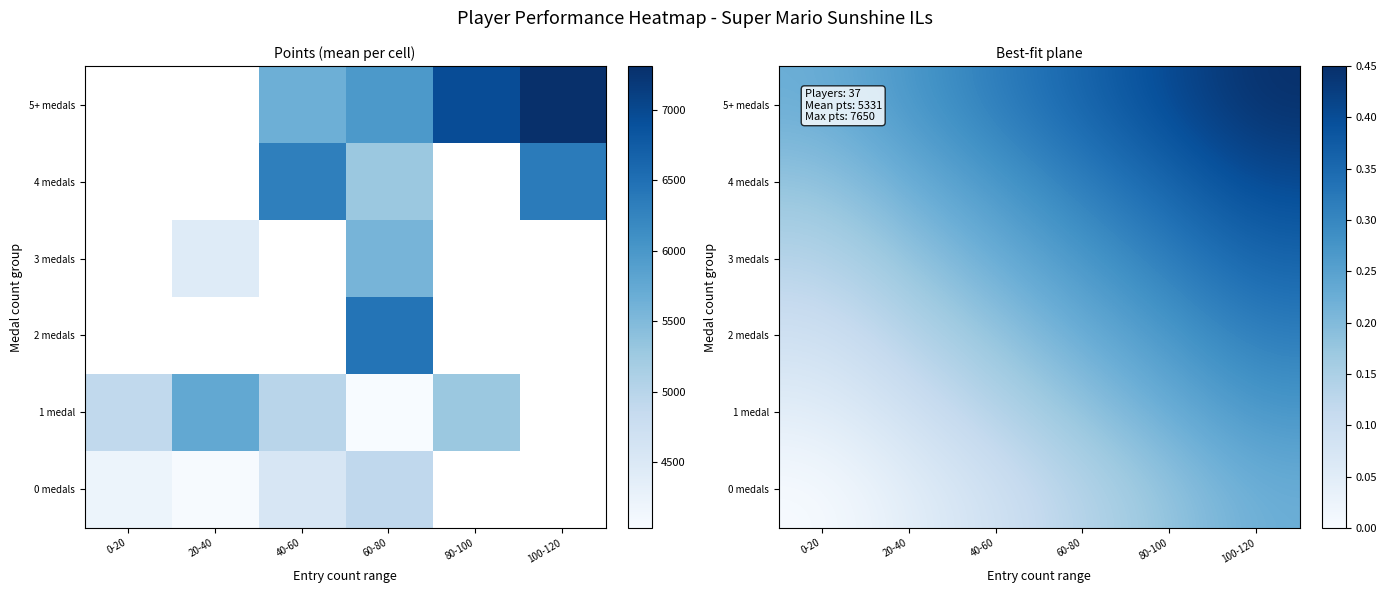

At which label does 3 medals reach its minimum?

0-20